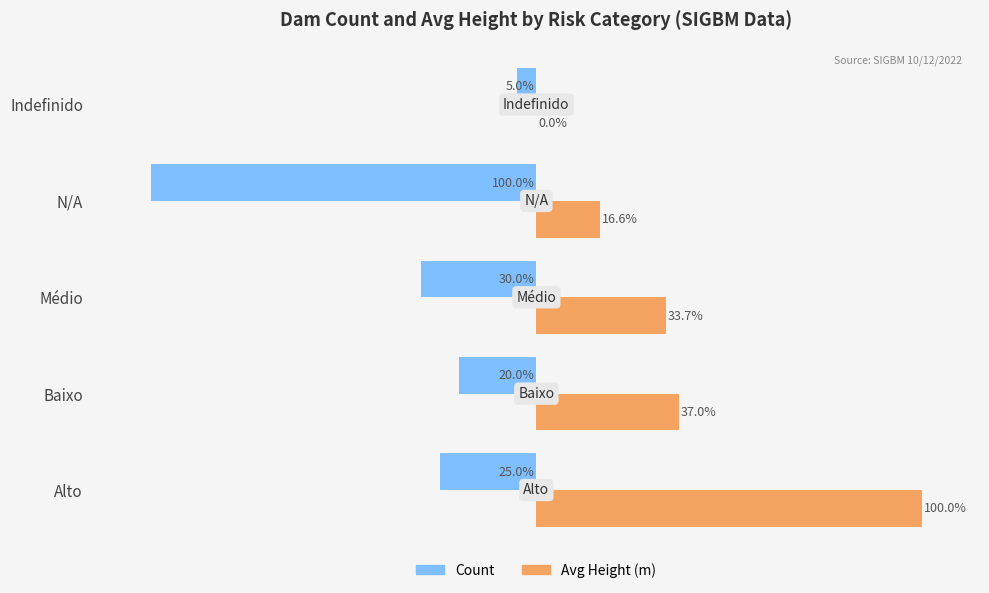

Which category has the highest value across all series?

Alto